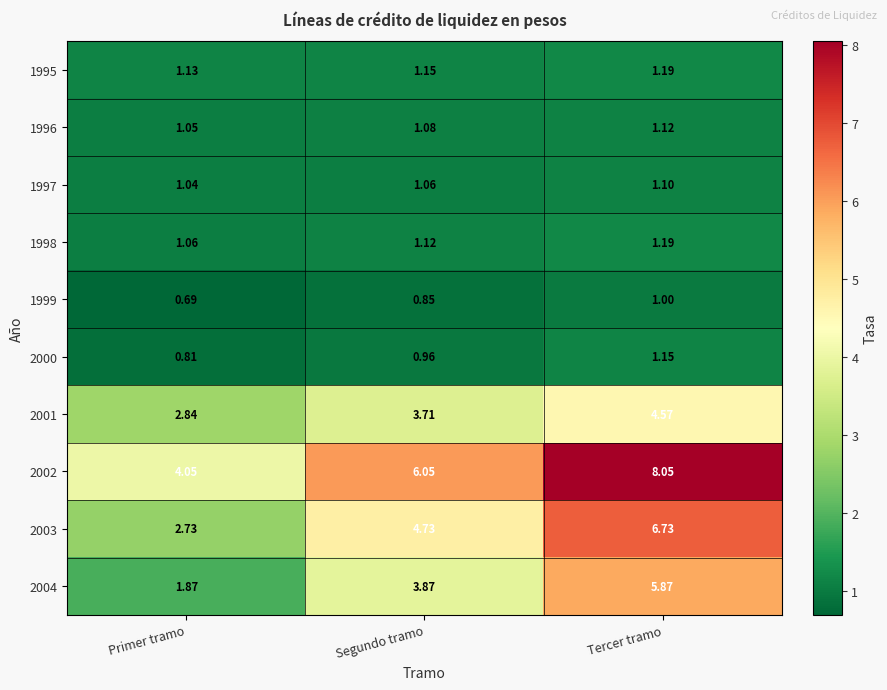

At which label does 2001 first exceed 3?

Segundo tramo